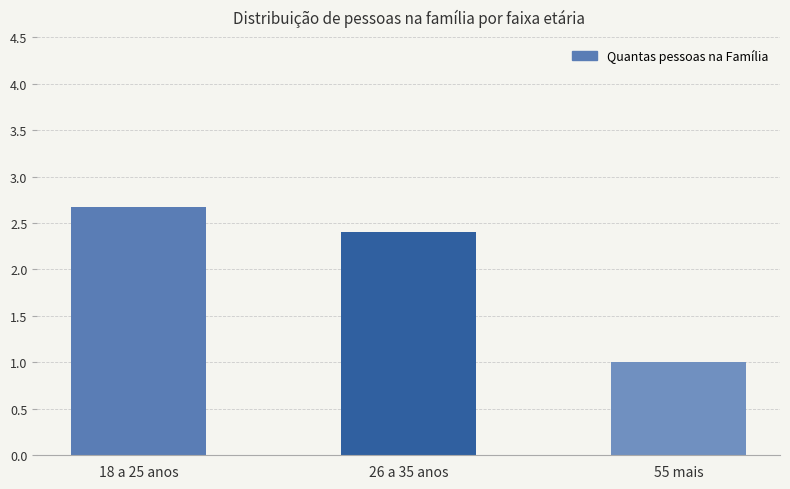

Rank the categories by value from lowest to highest.

55 mais, 26 a 35 anos, 18 a 25 anos